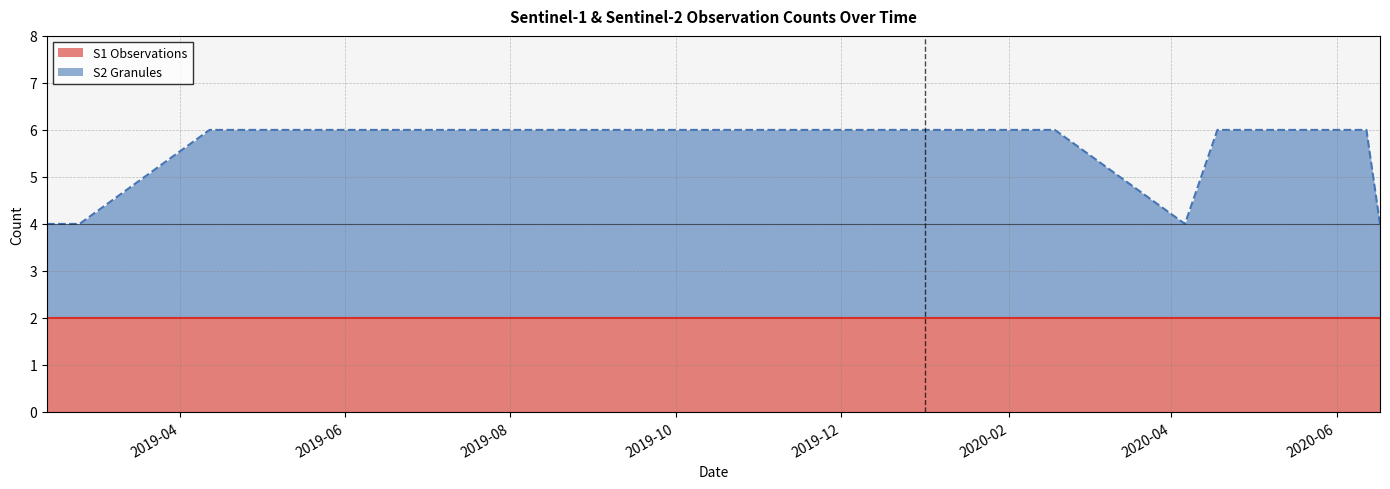

What is the greatest value displayed?

6